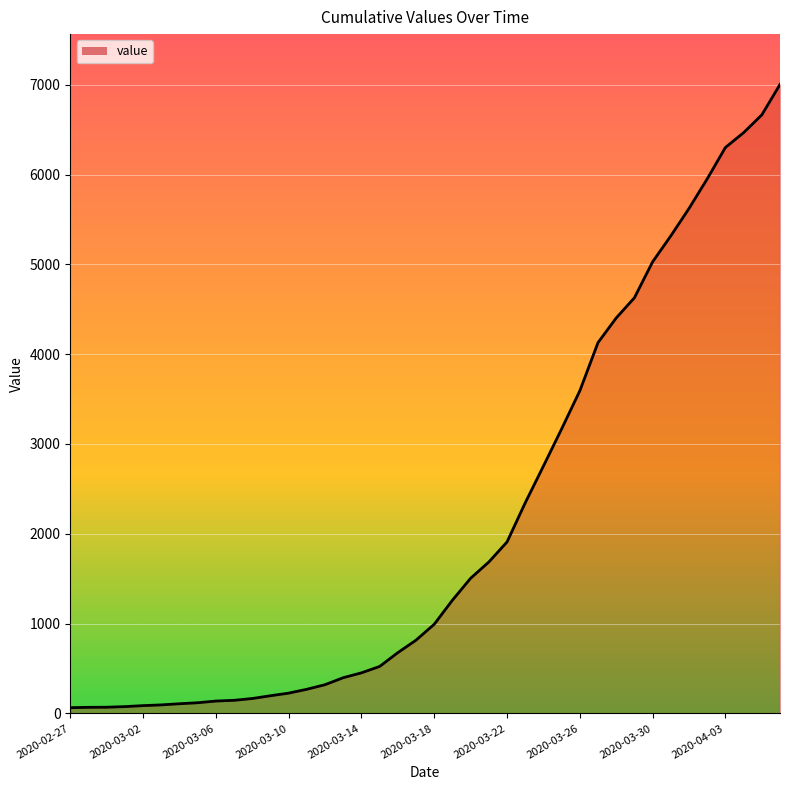

How many values are below 993?

20